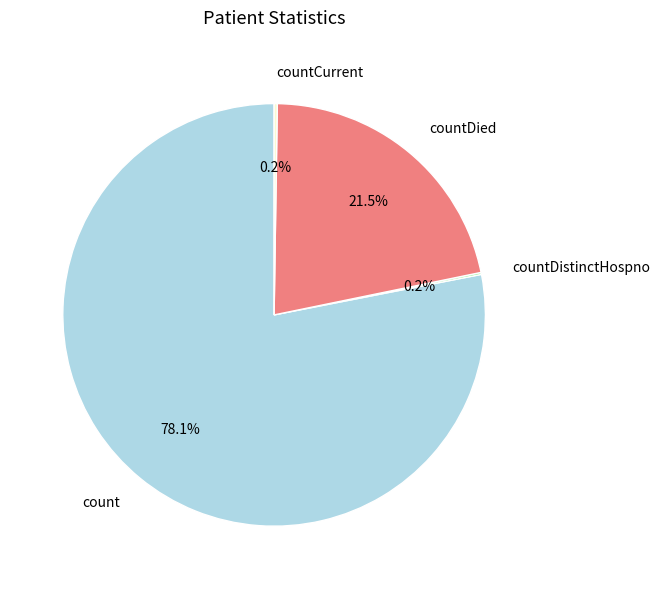

To the nearest percent, what is the difference between the countDied and count slice percentages?

57%